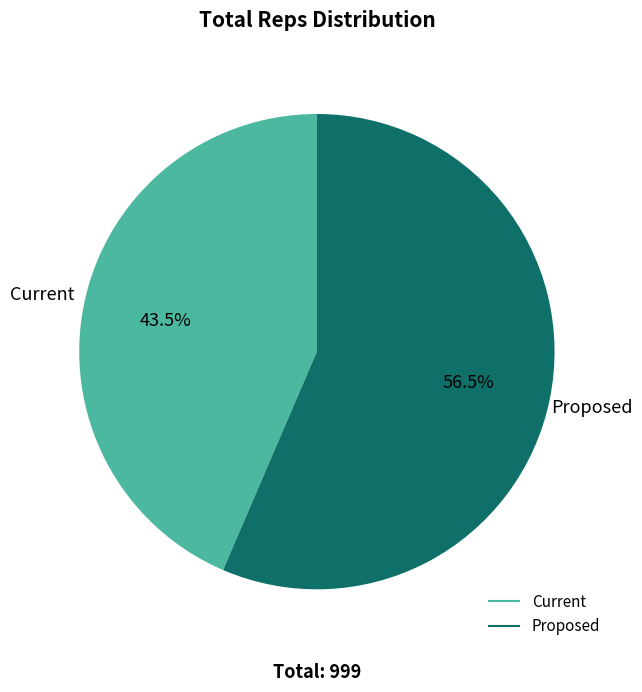

Which category has the biggest portion of the pie?

Proposed